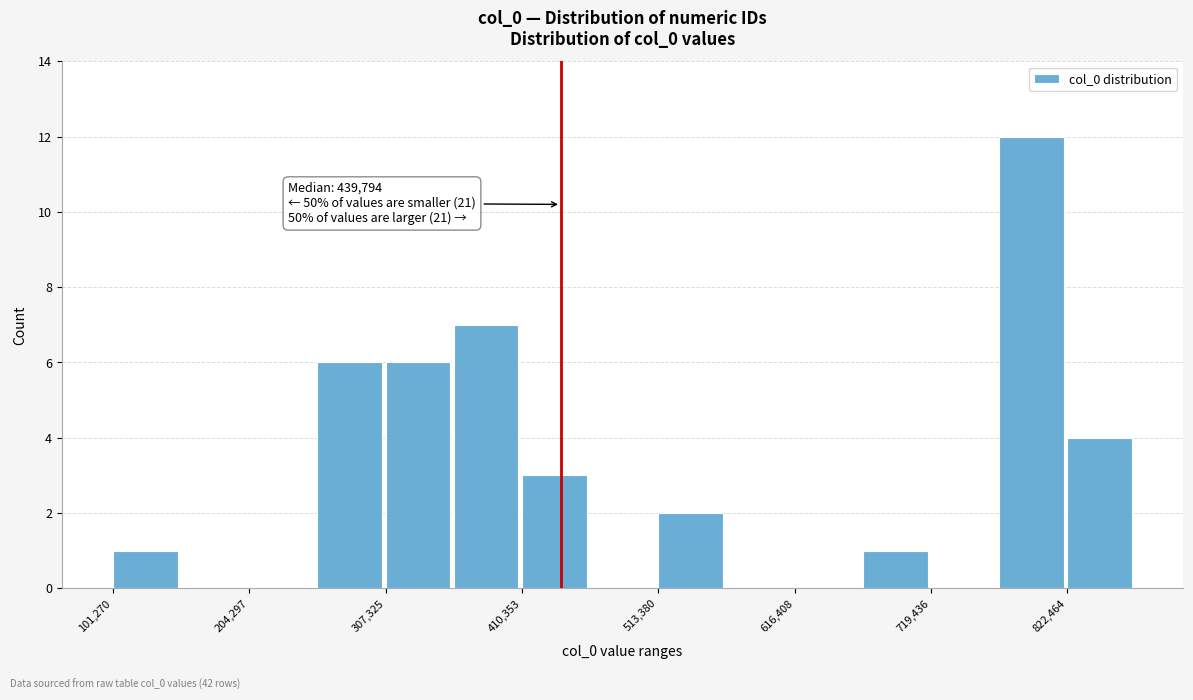

Read against the x-axis, roughly where is the centre of the tallest bar?

800000